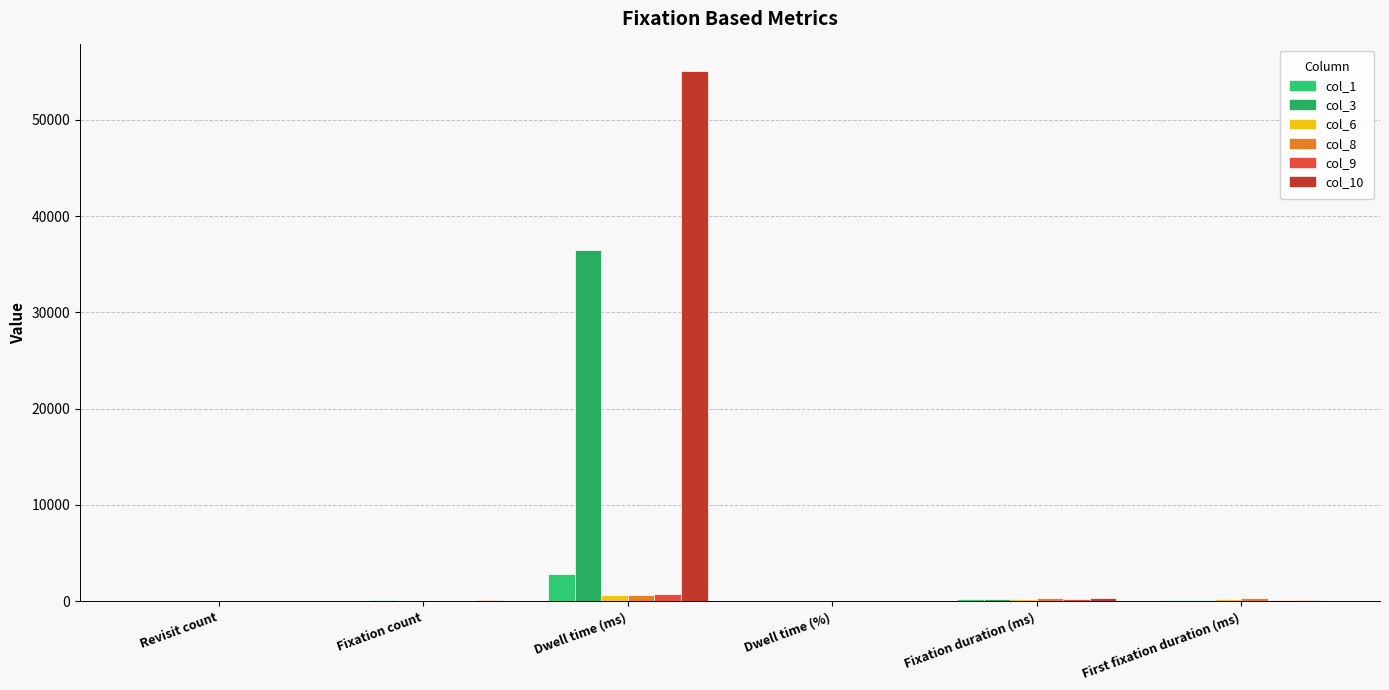

Which series has the largest total across all categories?

col_10